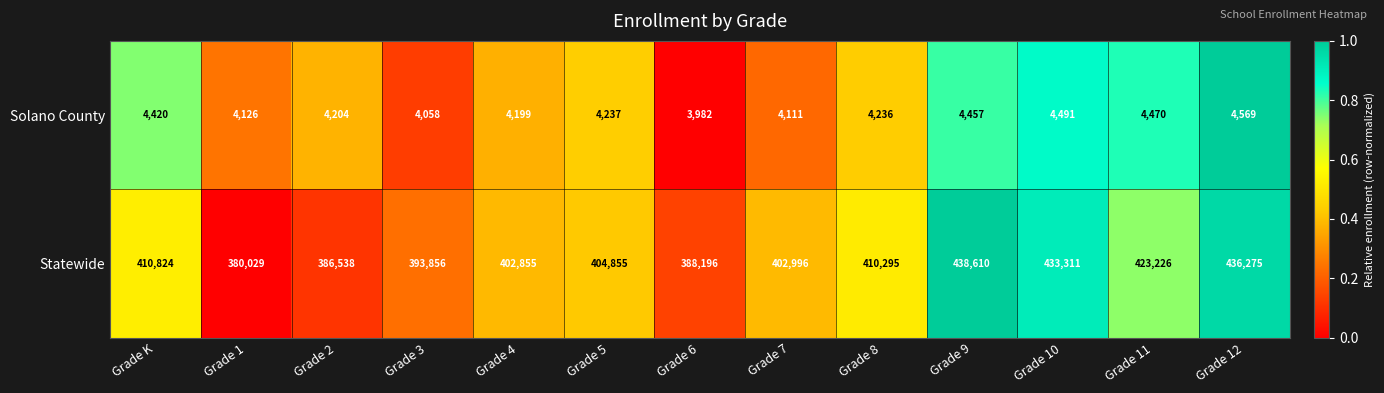

Reading left to right, transcribe all the data shown in this chart.

Solano County: Grade K=4420	Grade 1=4126	Grade 2=4204	Grade 3=4058	Grade 4=4199	Grade 5=4237	Grade 6=3982	Grade 7=4111	Grade 8=4236	Grade 9=4457	Grade 10=4491	Grade 11=4470	Grade 12=4569
Statewide: Grade K=410824	Grade 1=380029	Grade 2=386538	Grade 3=393856	Grade 4=402855	Grade 5=404855	Grade 6=388196	Grade 7=402996	Grade 8=410295	Grade 9=438610	Grade 10=433311	Grade 11=423226	Grade 12=436275